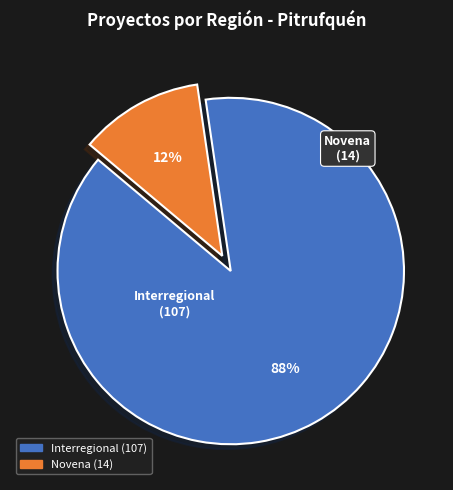

How many segments does this pie chart have?

2